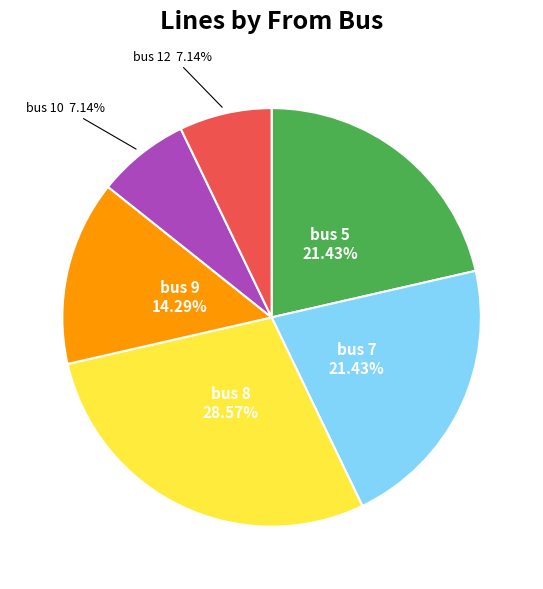

To the nearest percent, what is the average slice percentage?

17%